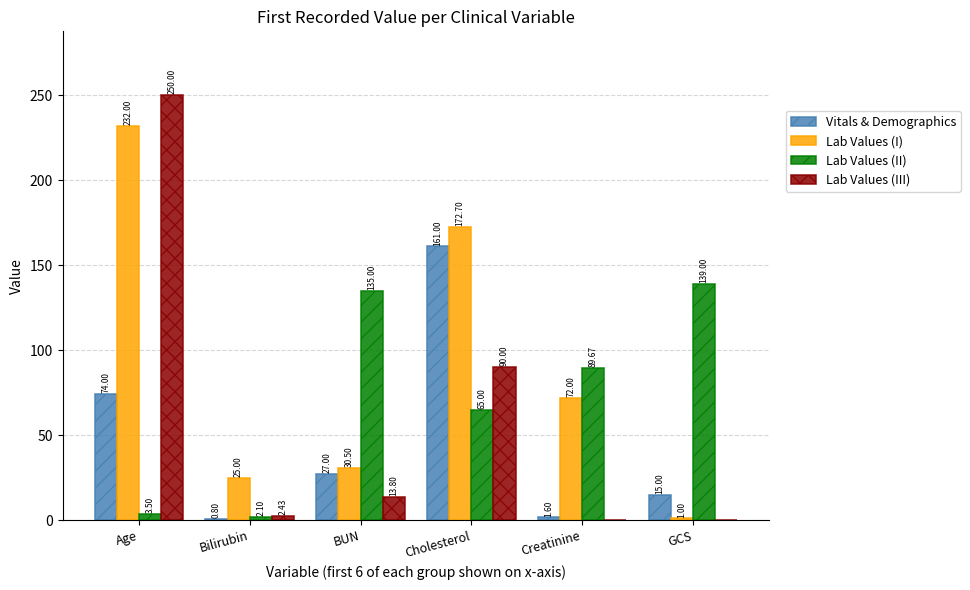

Between Age and Creatinine, which series saw the biggest shift?

Lab Values (III)